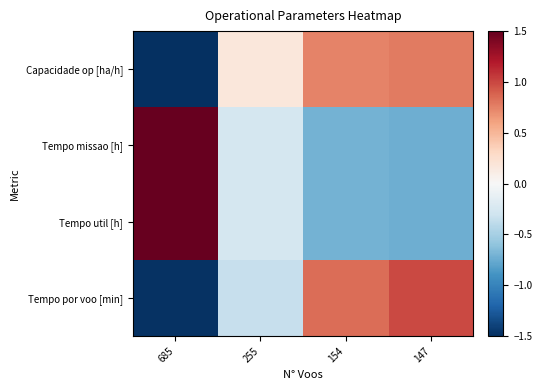

How many distinct data groups are displayed?

4